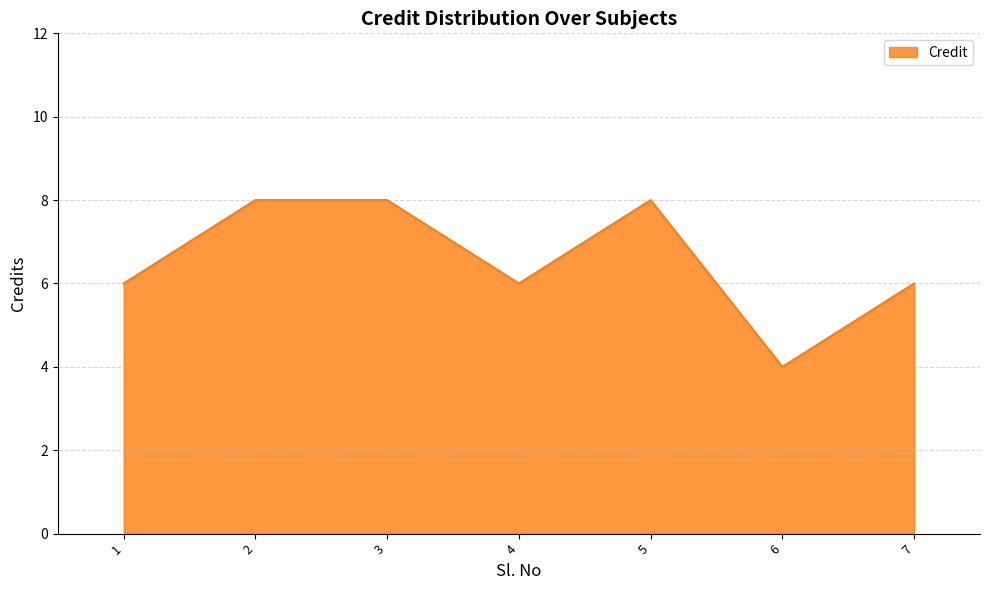

What is the smallest value displayed?

4